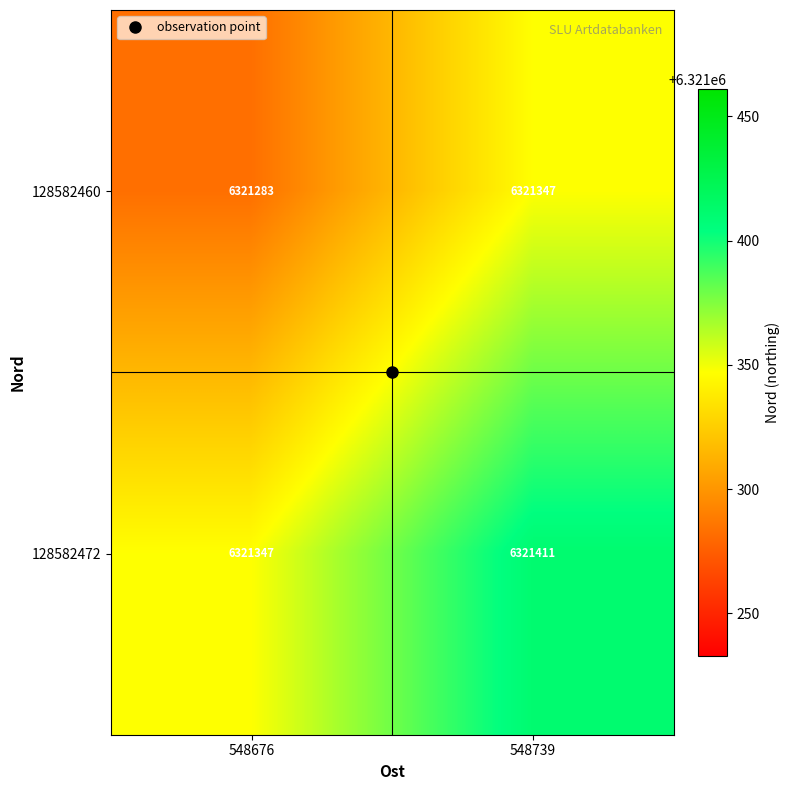

What is the spread (max minus min) of values at 548739?

64